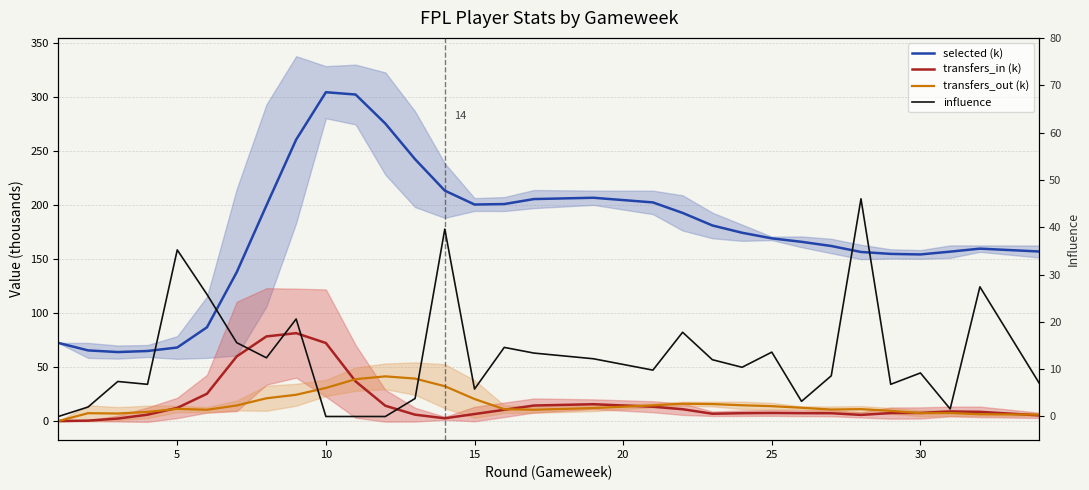

True or false: transfers_out (k) and transfers_in (k) cross at least once.

True